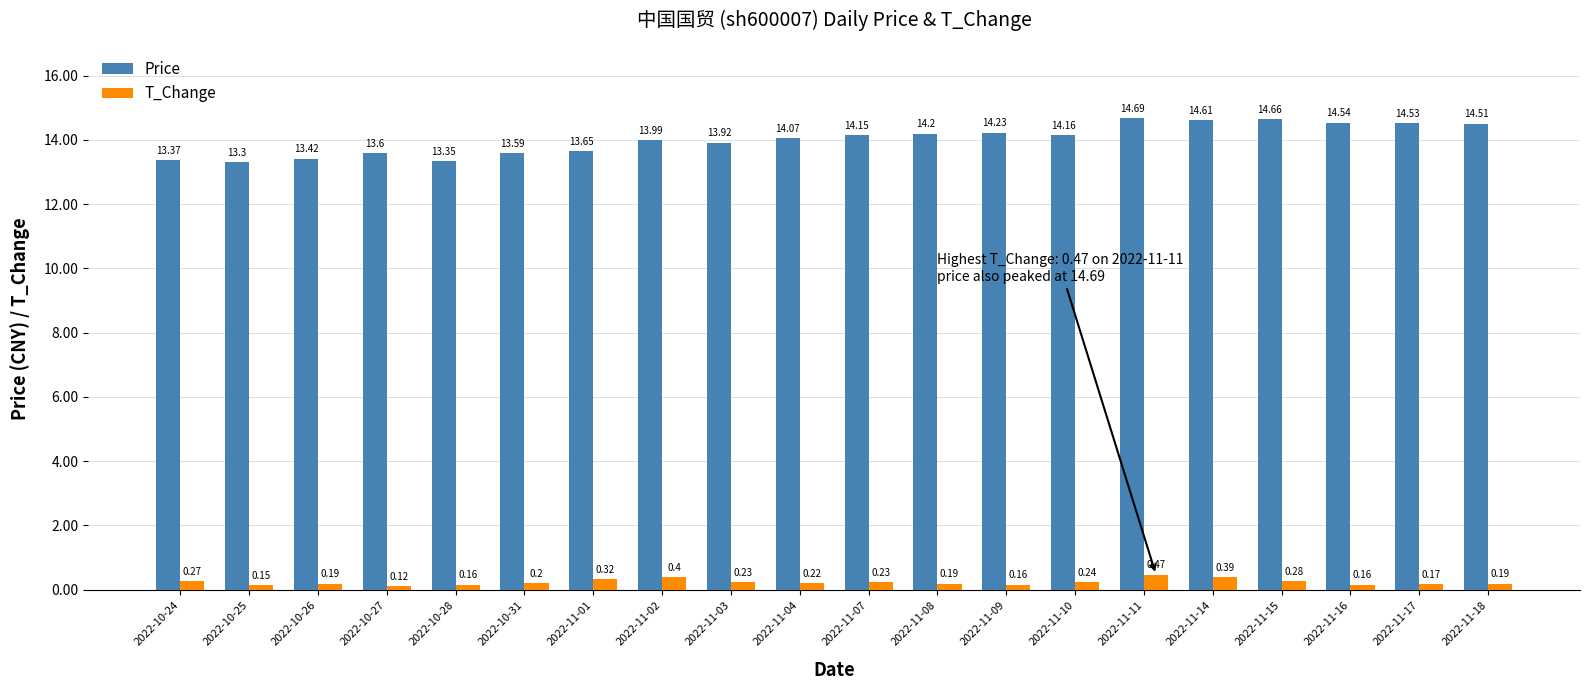

Which series changed the most between 2022-10-24 and 2022-11-08?

Price